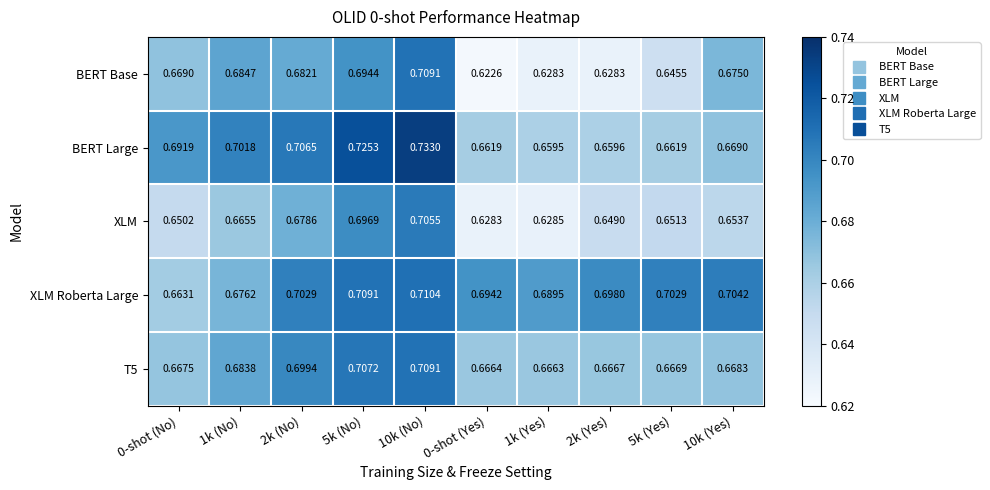

Rank the series at 10k (Yes) from lowest to highest value.

XLM, T5, BERT Large, BERT Base, XLM Roberta Large